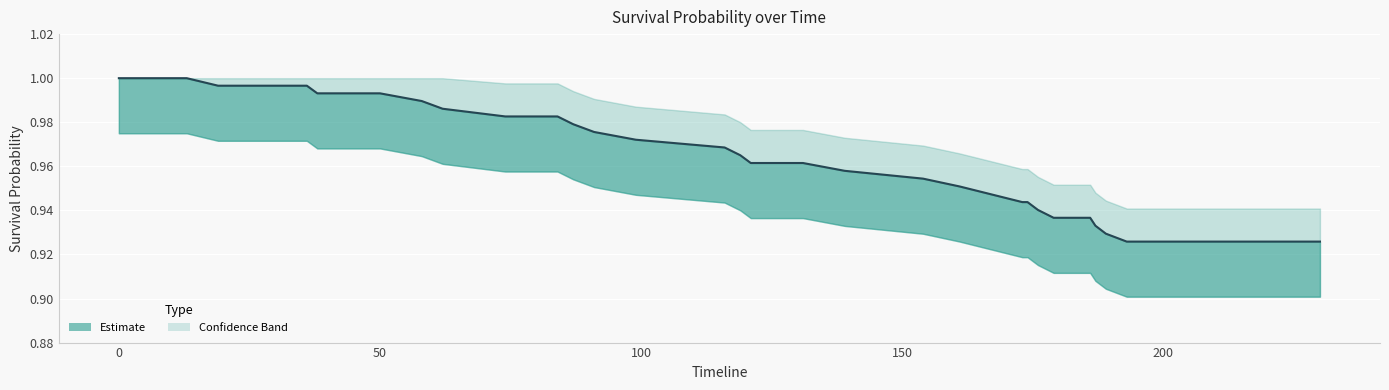

What is the difference between the second highest and minimum values?

0.1